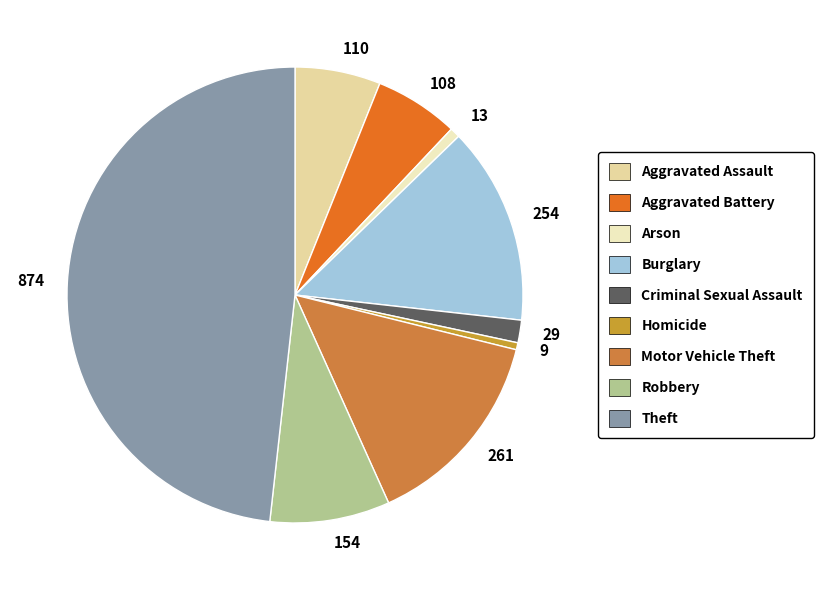

Is it true that 13 is 1% of the pie?

True